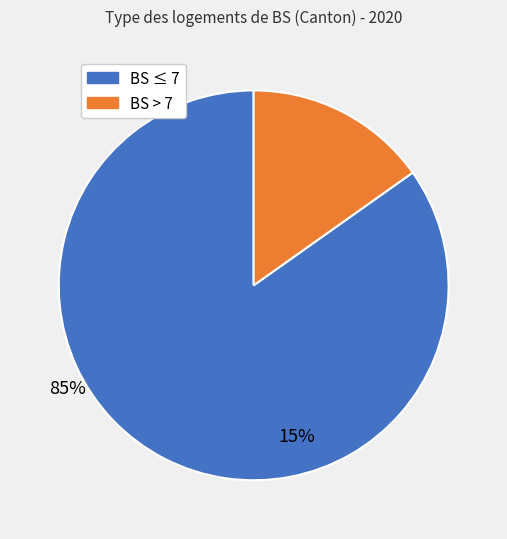

Does any single category account for the majority?

Yes